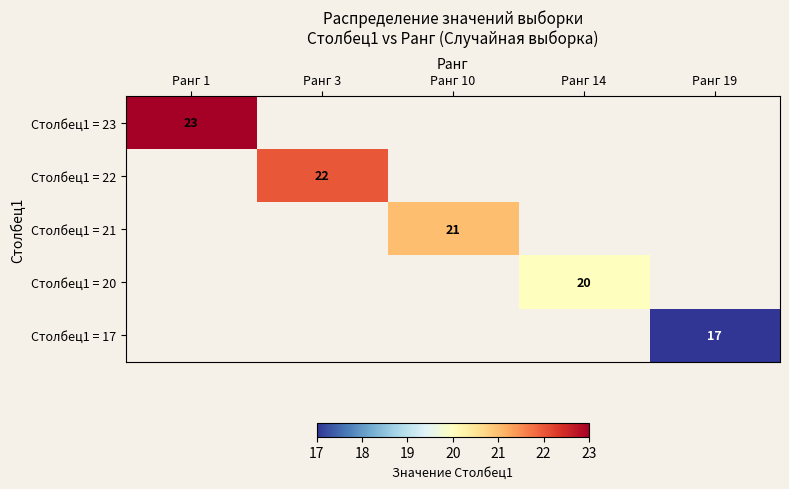

The value of Столбец1 = 20 at Ранг 14 is 9. True or false?

False